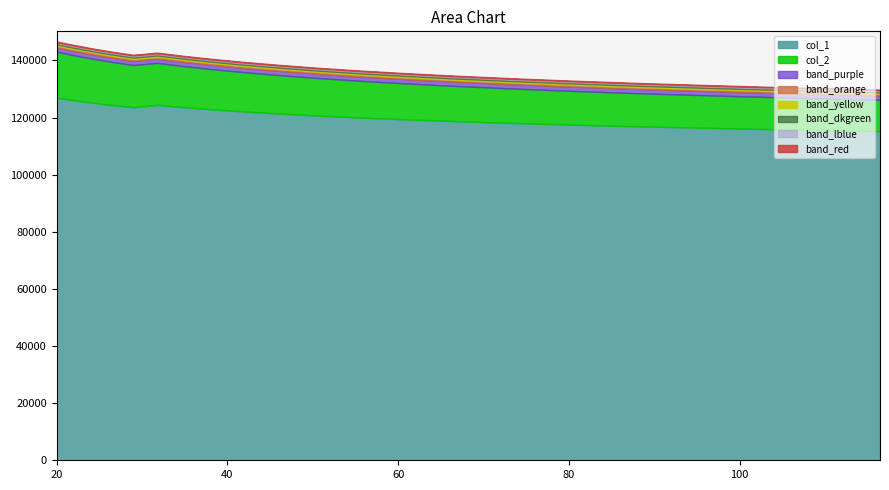

At which category is the sum across all series the highest?

20.0